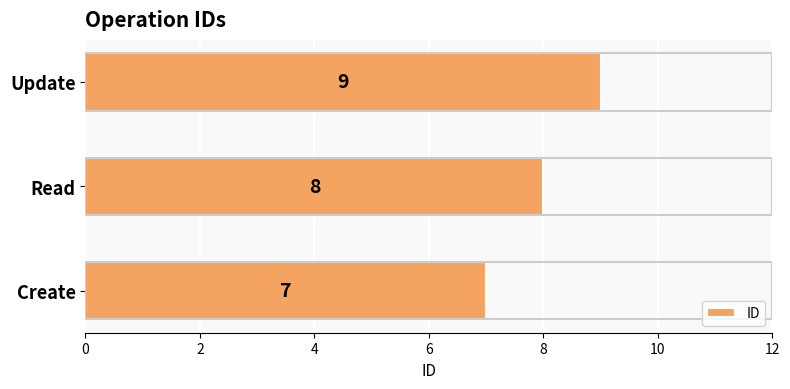

Which has a higher value, Read or Update?

Update